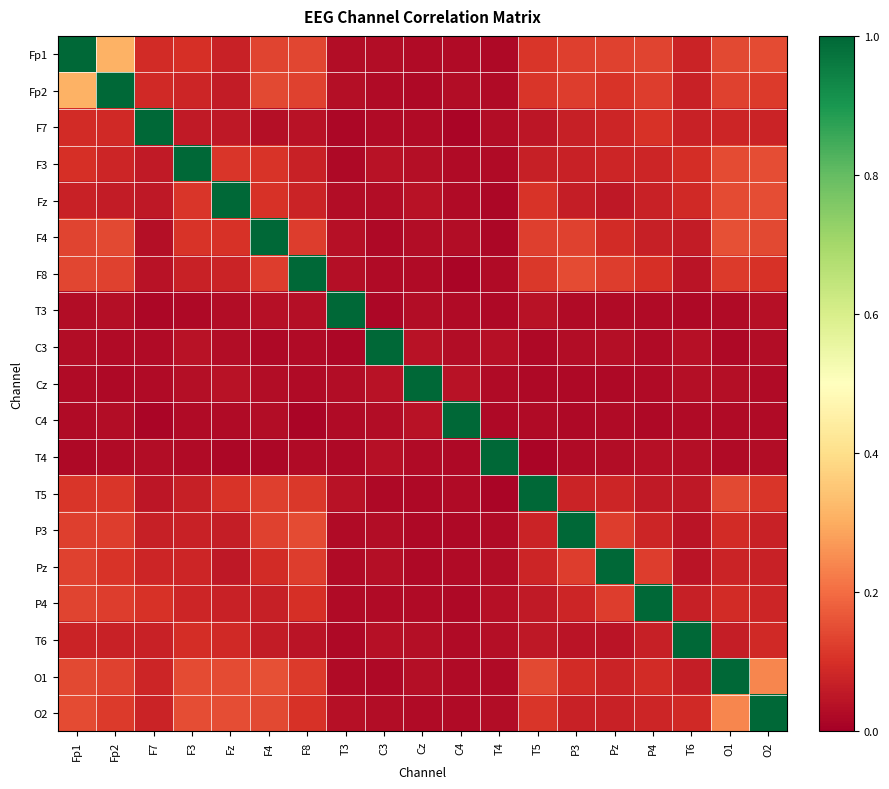

At which category is the sum across all series the highest?

Fp1